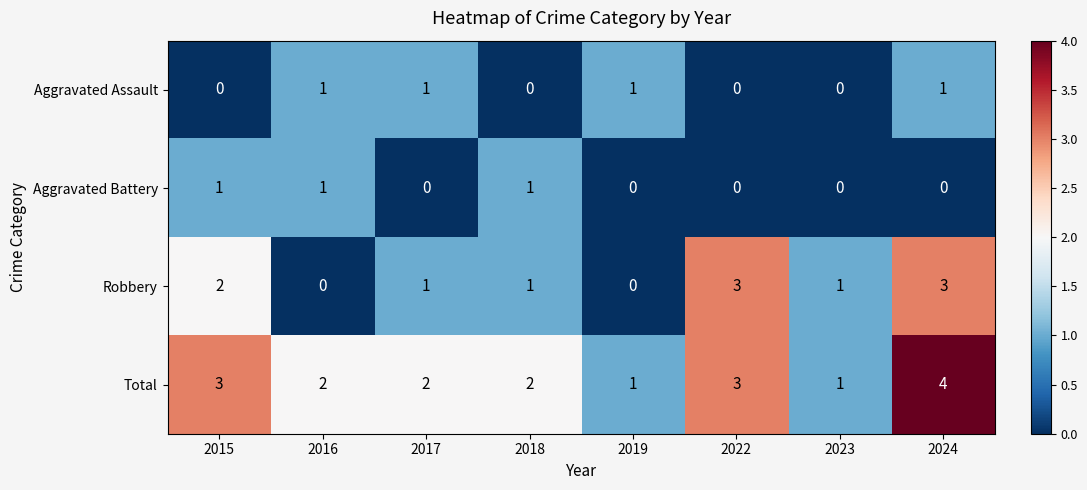

Is it true that Total equals 2 at 2017?

True